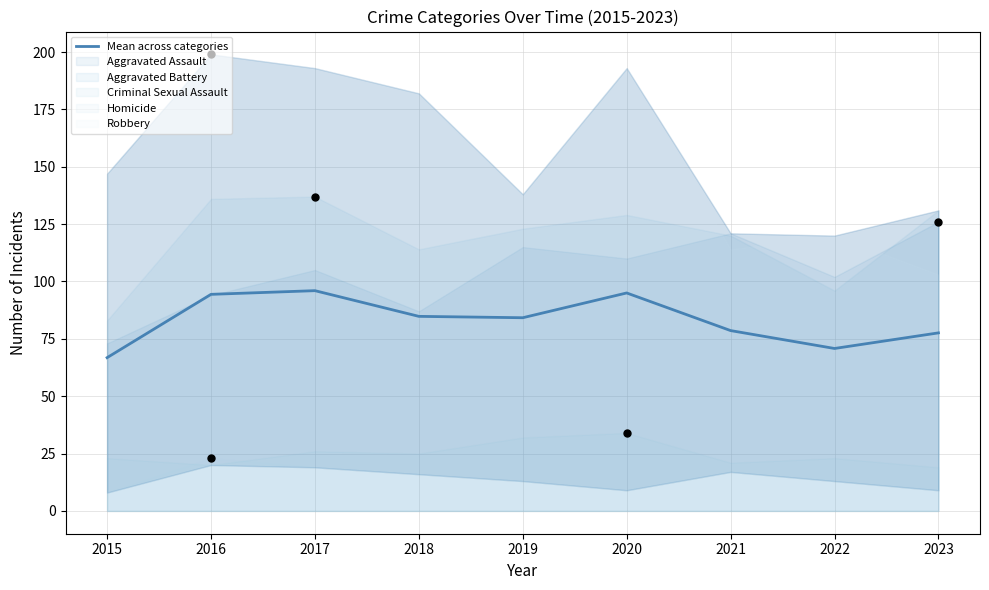

What is the change in value from 2016 to 2022?

-23.6